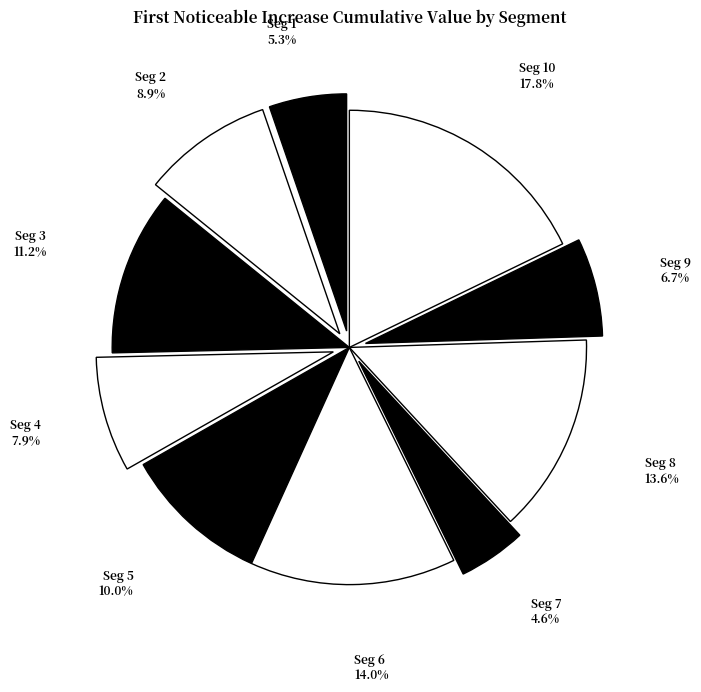

Which slice is the largest?

signal segment 10